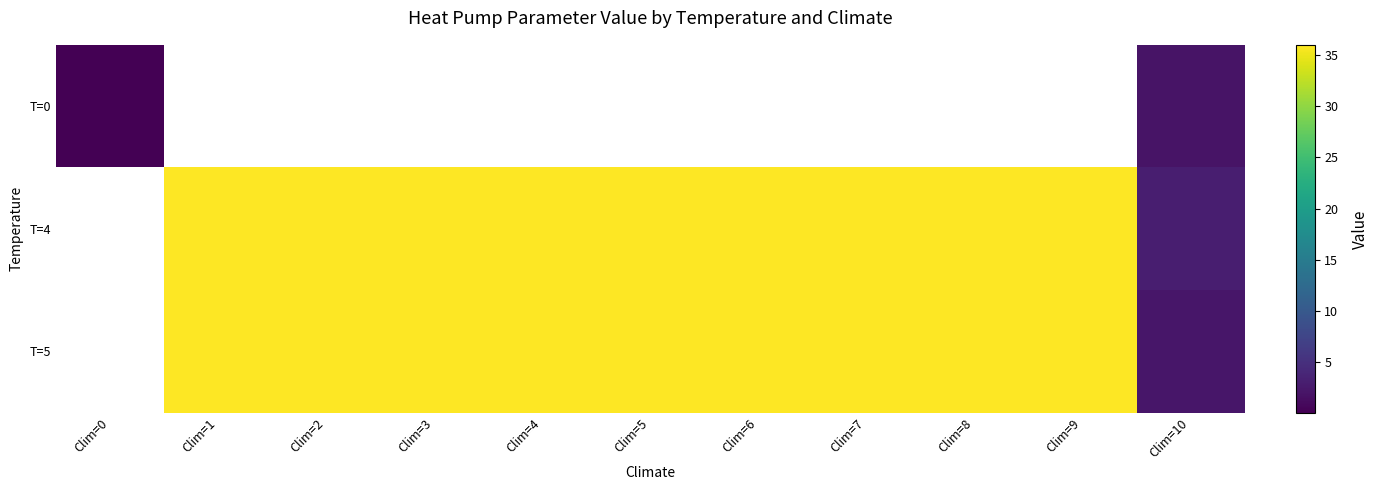

At how many categories does at least one series exceed 3?

10